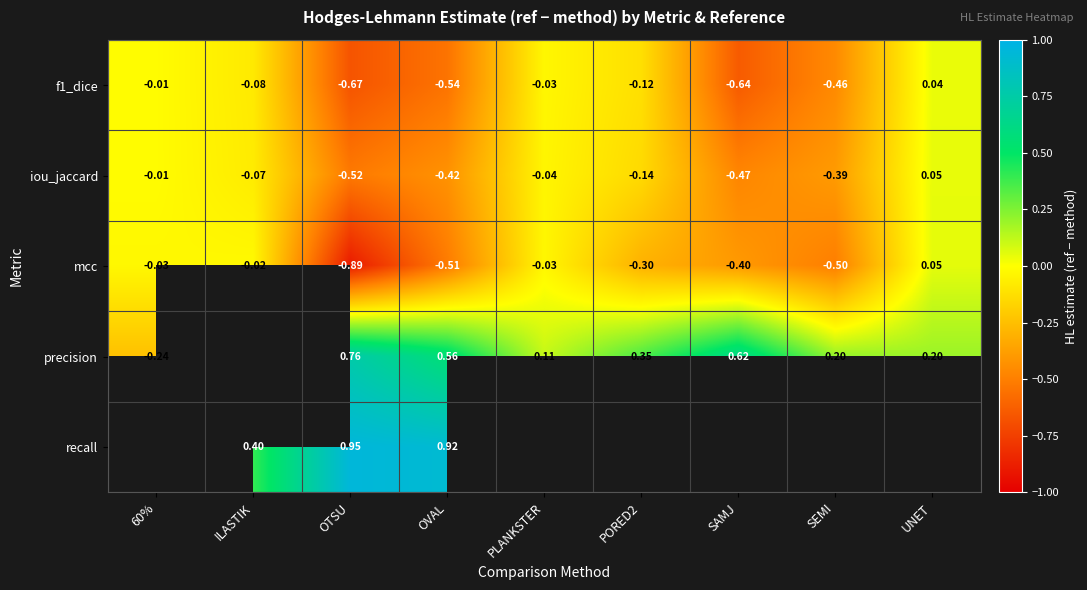

How many values in iou_jaccard are below zero?

8